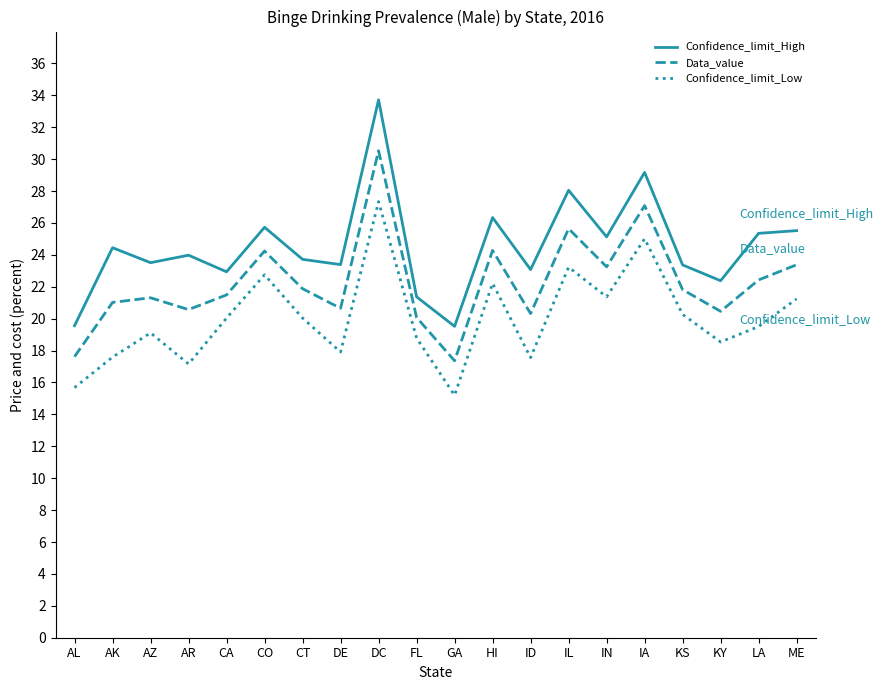

What position from the right is DC?

12